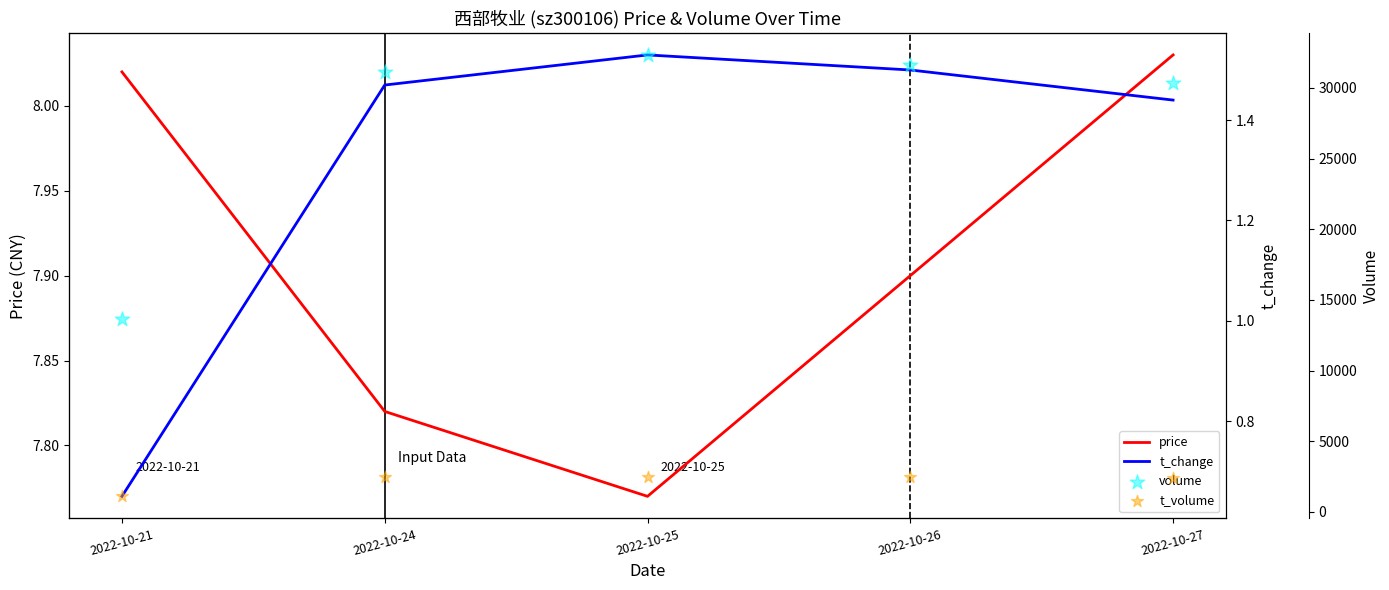

Which series contains the lowest Y value?

t_change